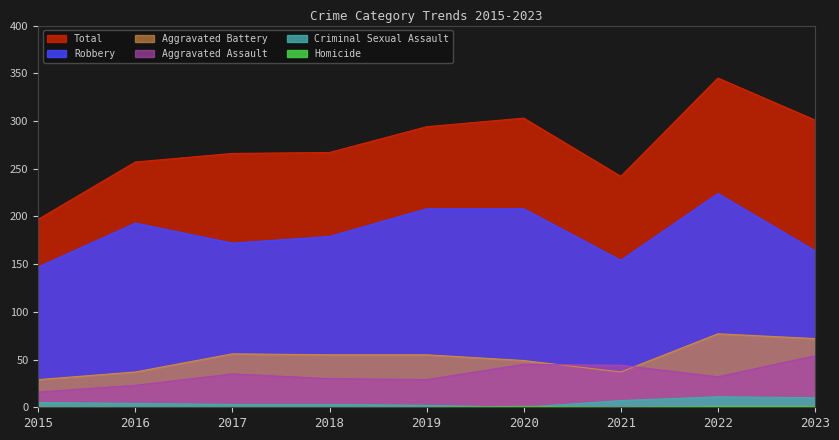

The Homicide series shows 0 at 2017. True or false?

True